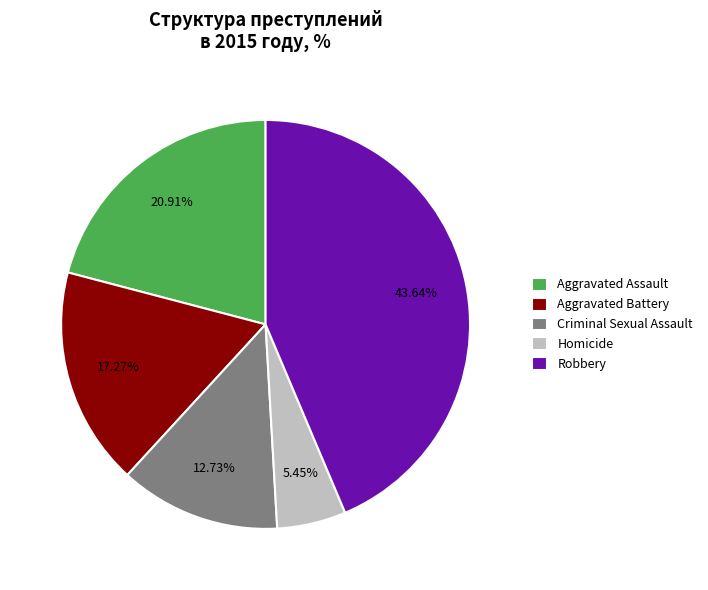

True or false: Homicide accounts for 5% of the total.

True